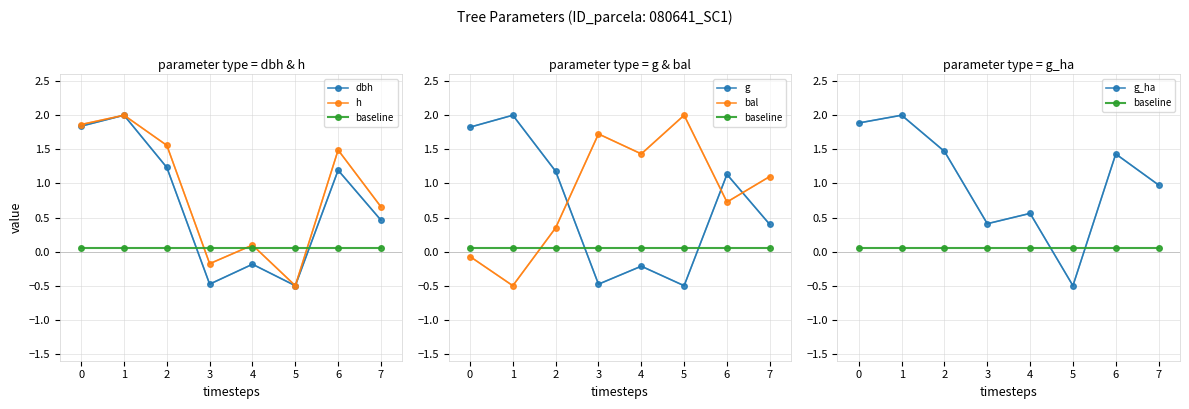

Reading right to left, what are all the values shown in this chart?

dbh: 7=0.5	6=1.2	5=-0.5	4=-0.2	3=-0.5	2=1.2	1=2.0	0=1.8
h: 7=0.7	6=1.5	5=-0.5	4=0.1	3=-0.2	2=1.6	1=2.0	0=1.9
baseline: 7=0.1	6=0.1	5=0.1	4=0.1	3=0.1	2=0.1	1=0.1	0=0.1
g: 7=0.4	6=1.1	5=-0.5	4=-0.2	3=-0.5	2=1.2	1=2.0	0=1.8
bal: 7=1.1	6=0.7	5=2.0	4=1.4	3=1.7	2=0.3	1=-0.5	0=-0.1
g_ha: 7=1.0	6=1.4	5=-0.5	4=0.6	3=0.4	2=1.5	1=2.0	0=1.9